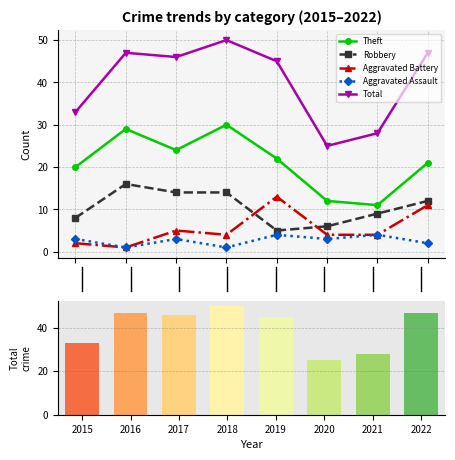

Are the bars grouped side by side (vs. stacked)?

Yes